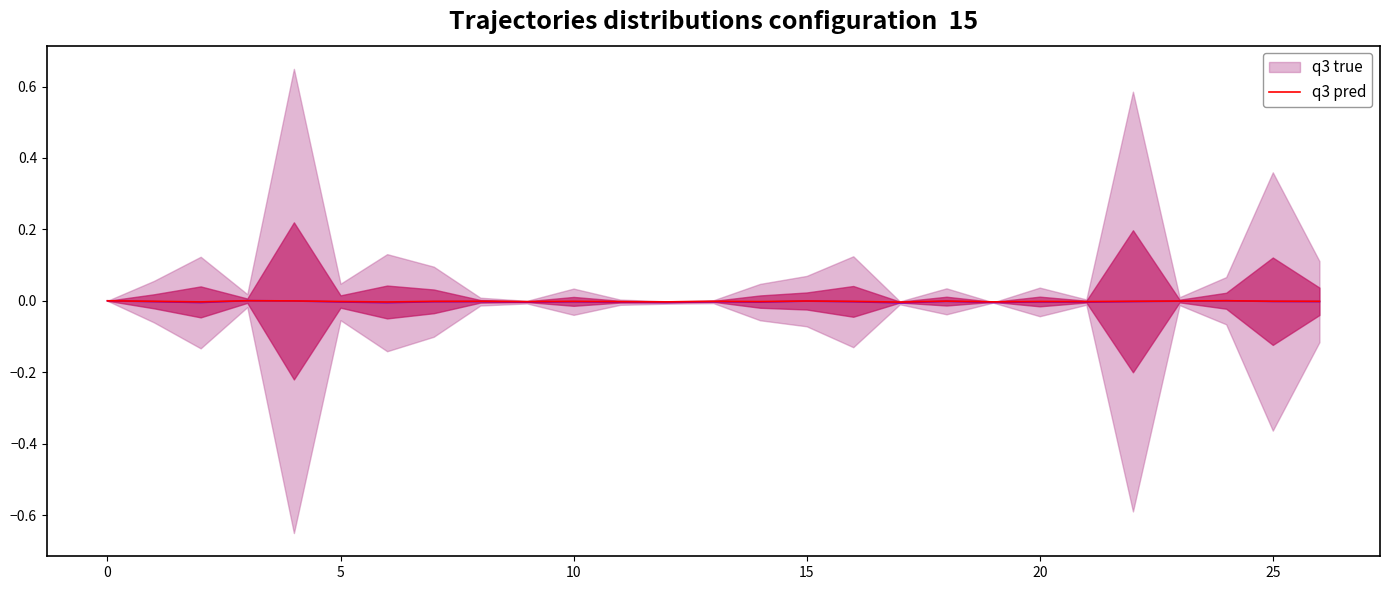

At 10, list the series in order from smallest to largest.

q3 pred, q3 true